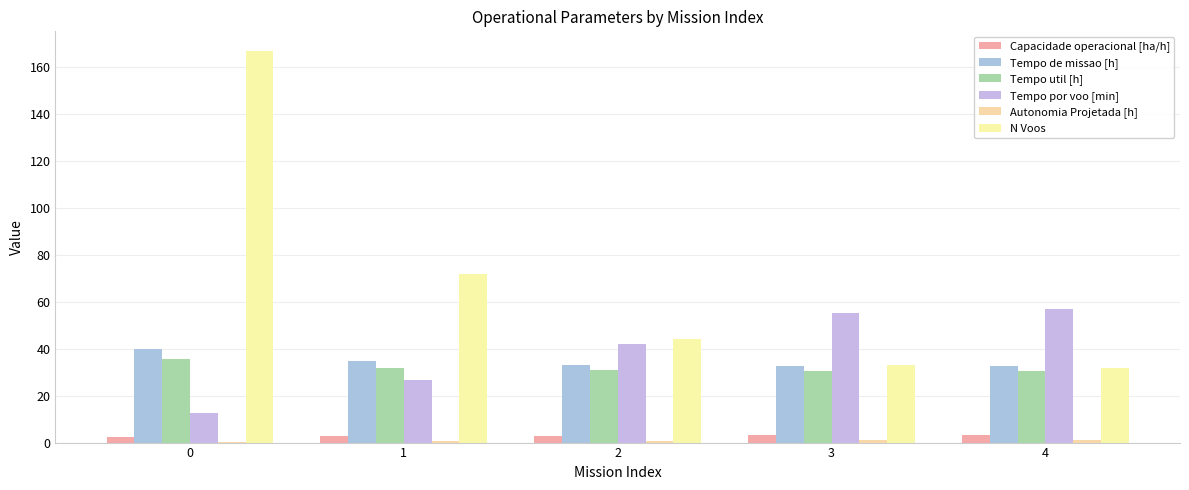

What is the difference between the Tempo de missao [h] values at 3 and 0?

7.0